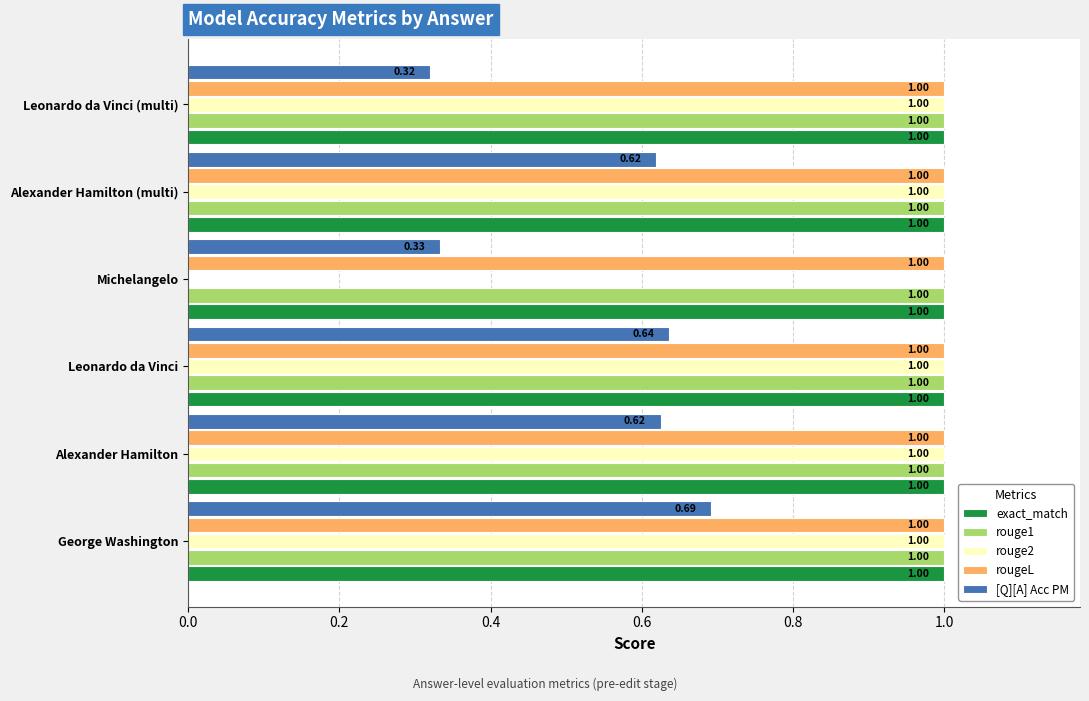

What is the sum of the rougeL values at Alexander Hamilton and Michelangelo?

2.0